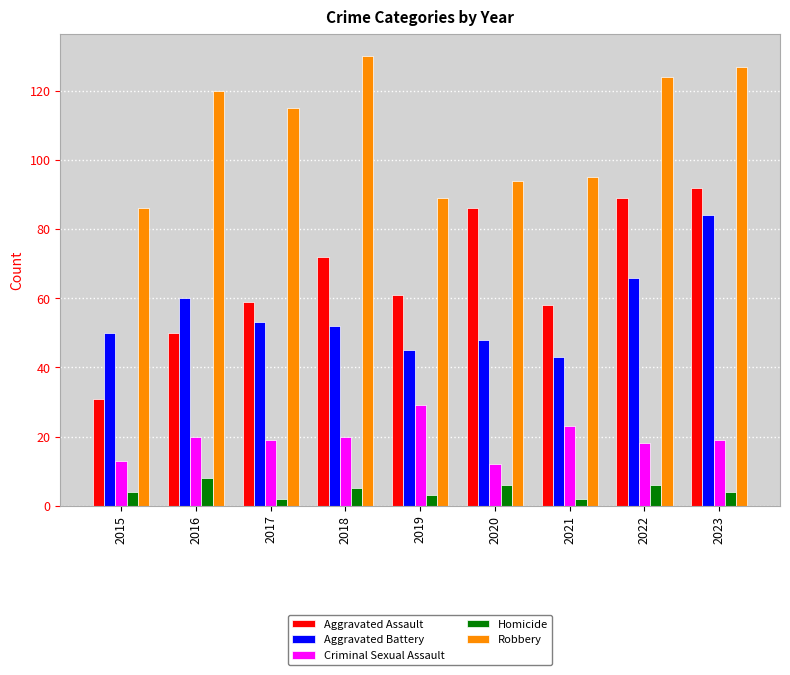

Reading left to right, transcribe all the data shown in this chart.

Aggravated Assault: 2015=31	2016=50	2017=59	2018=72	2019=61	2020=86	2021=58	2022=89	2023=92
Aggravated Battery: 2015=50	2016=60	2017=53	2018=52	2019=45	2020=48	2021=43	2022=66	2023=84
Criminal Sexual Assault: 2015=13	2016=20	2017=19	2018=20	2019=29	2020=12	2021=23	2022=18	2023=19
Homicide: 2015=4	2016=8	2017=2	2018=5	2019=3	2020=6	2021=2	2022=6	2023=4
Robbery: 2015=86	2016=120	2017=115	2018=130	2019=89	2020=94	2021=95	2022=124	2023=127